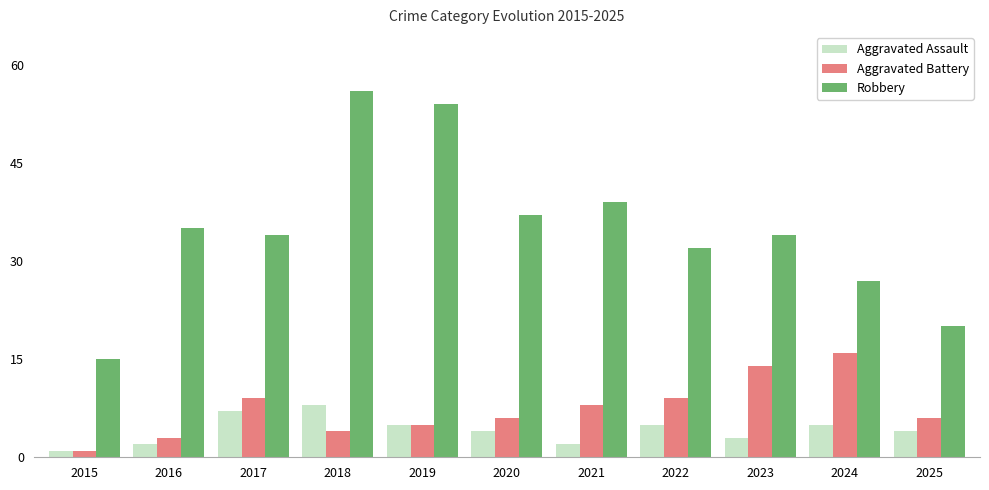

Where is Robbery nearest to the value 35?

2016